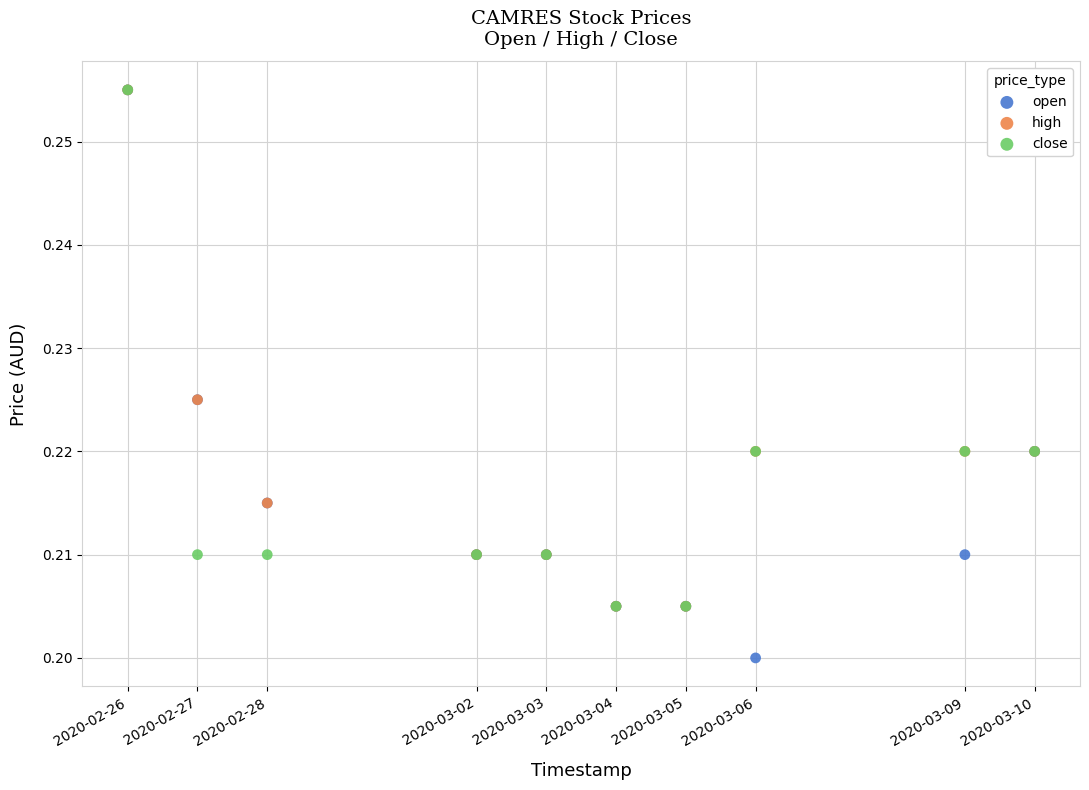

What are all the series names shown in the legend?

open, high, close